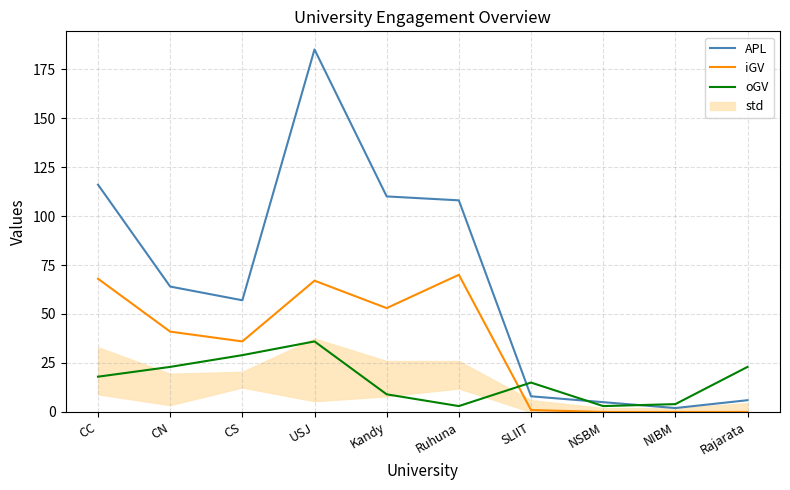

At which category does the chart reach its minimum across all series?

NSBM